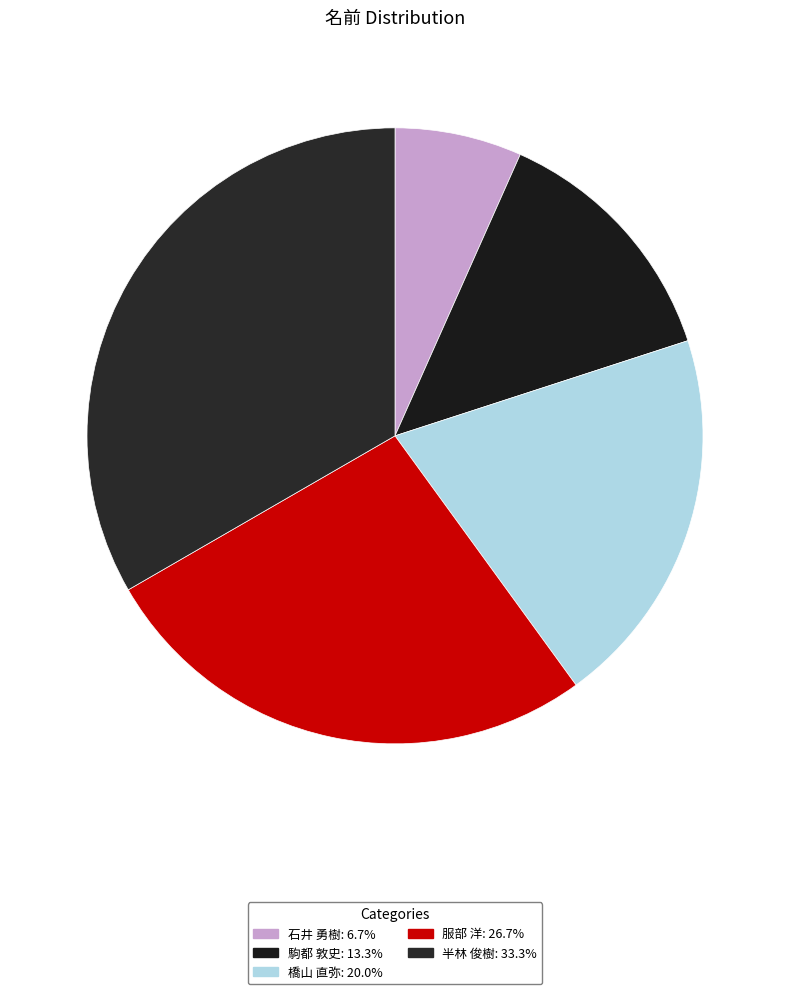

To the nearest percent, what is the combined percentage of 石井 勇樹 and 橋山 直弥?

27%